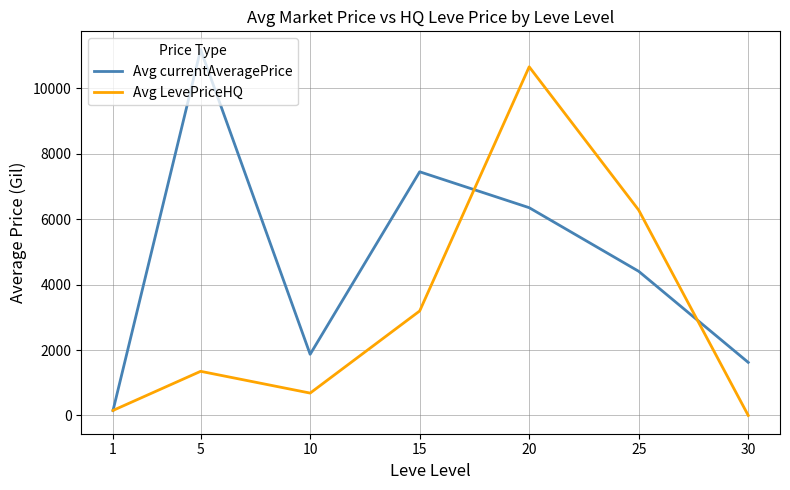

Is this an area chart (filled region under the line)?

No